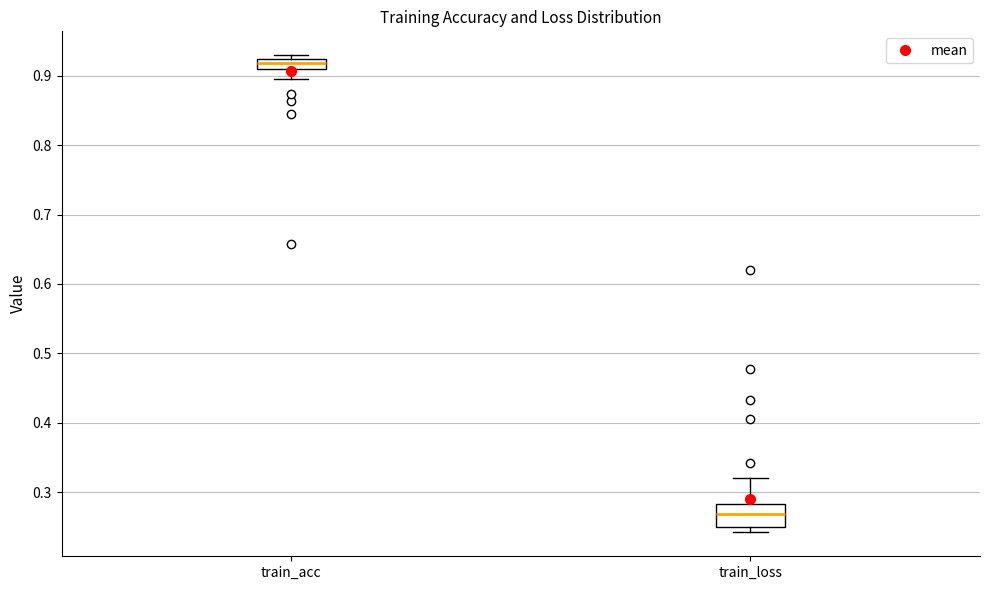

Which box has the lowest median line?

train_loss